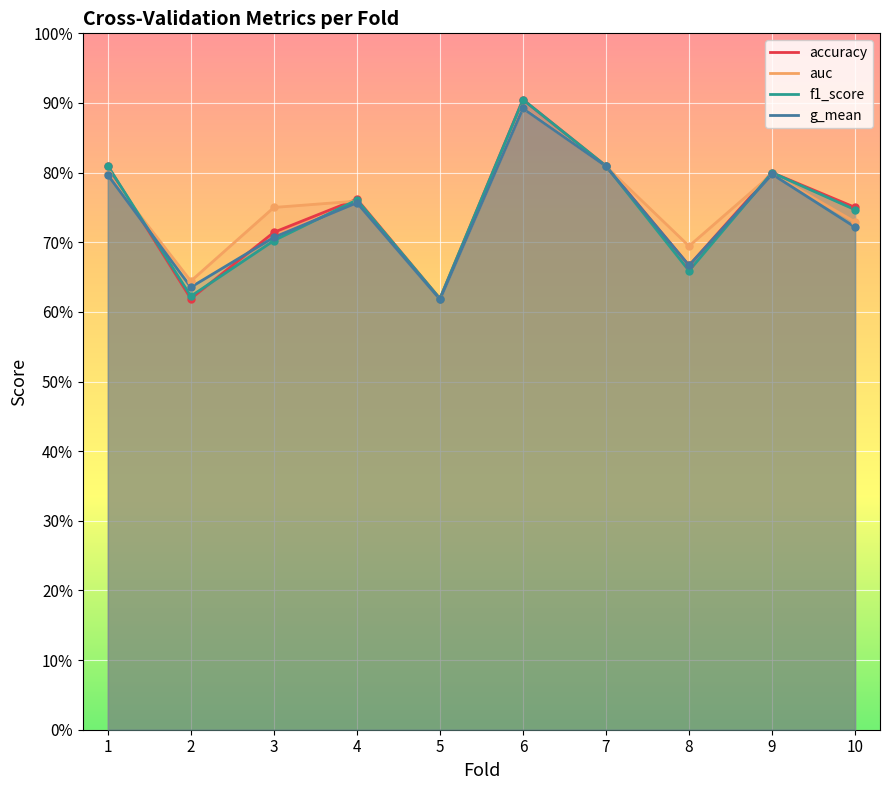

Count the auc values in the range 0 to 1.

10